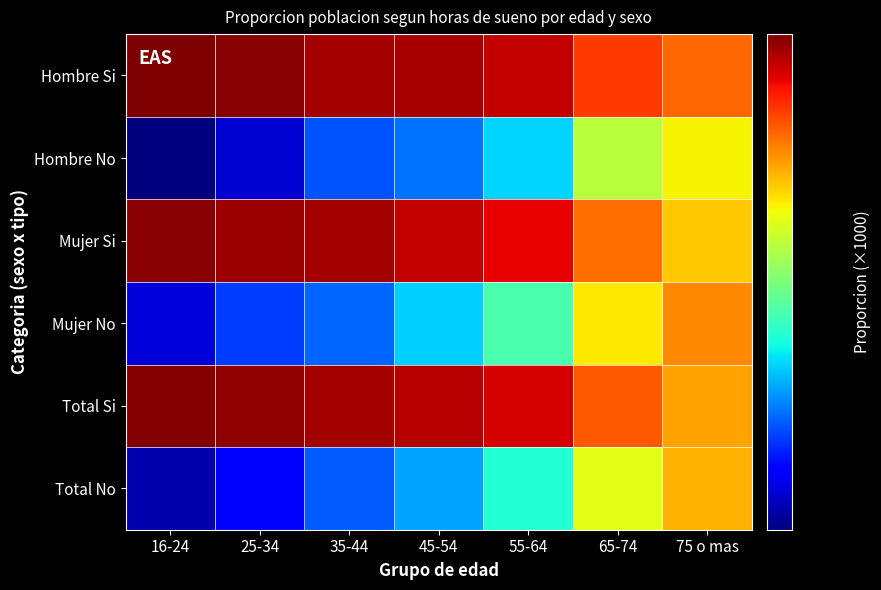

At how many categories does at least one series exceed 886?

1